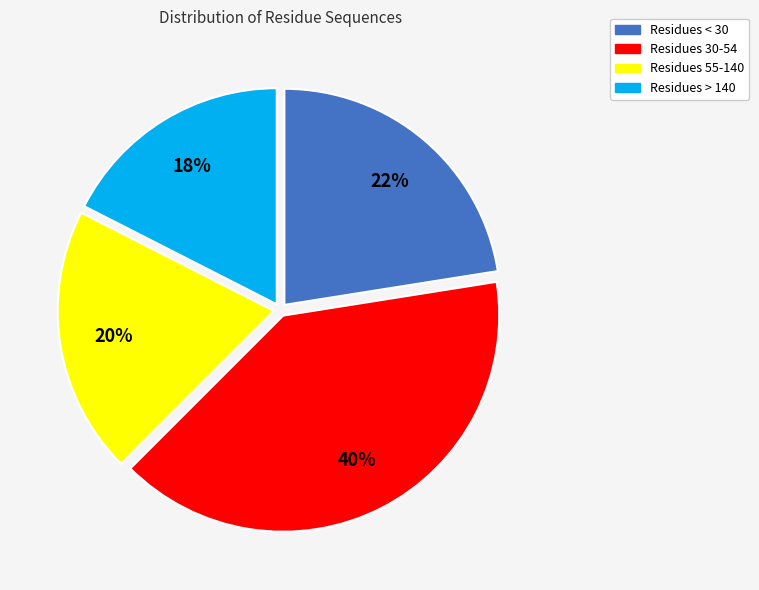

Does Residues < 30 represent more than half of the total?

No